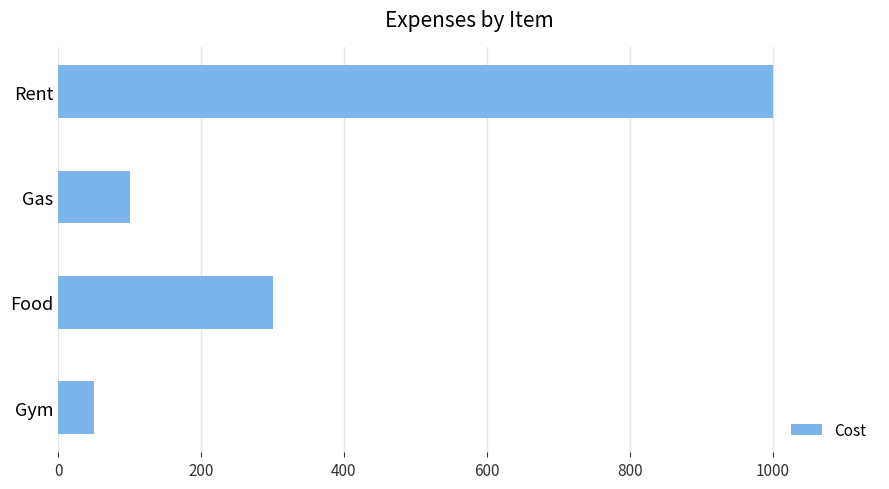

Is it true that the value at Food is 300?

True